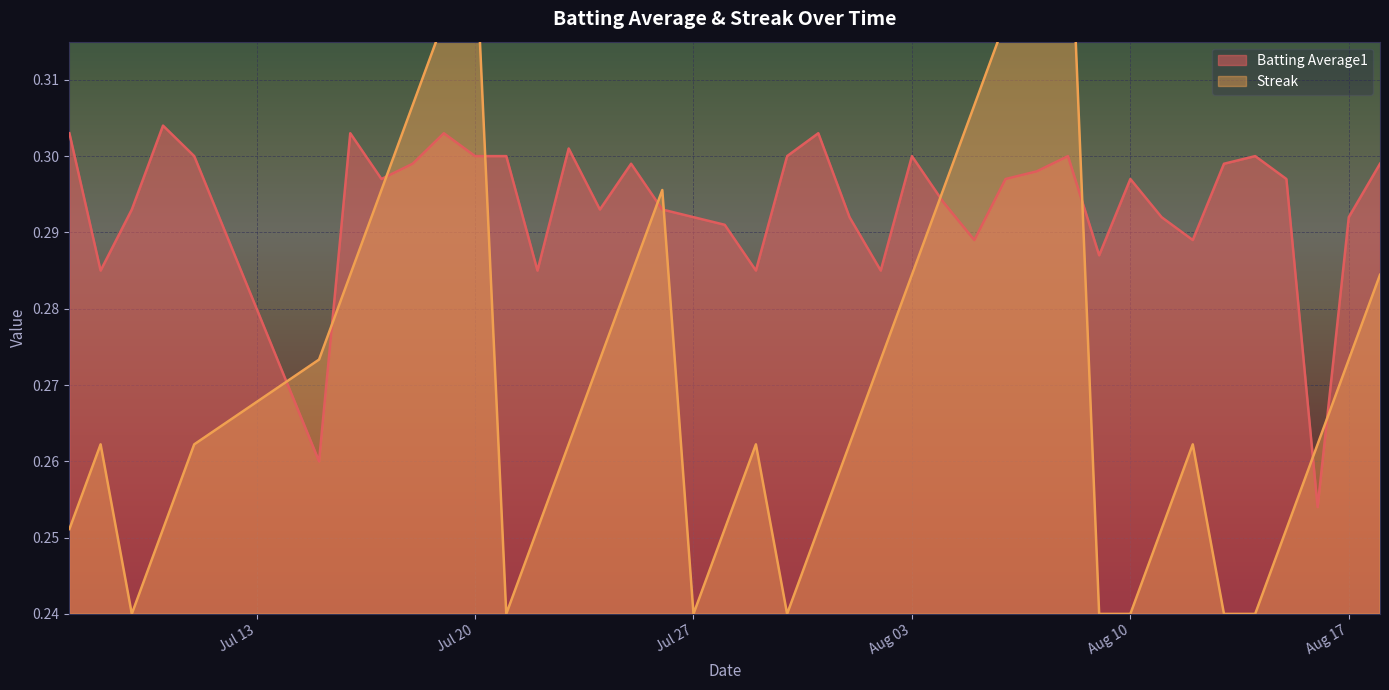

Is it true that Batting Average1 equals 0.5 at Aug 17?

False